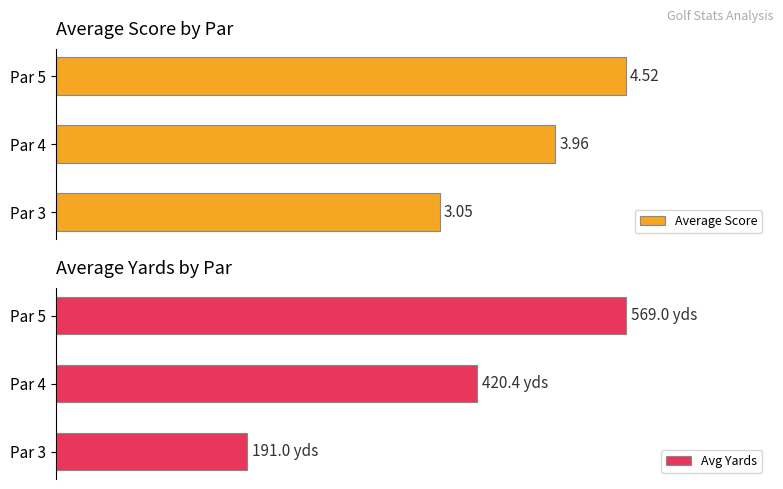

List the labels in order of Average Score value, largest first.

Par 5, Par 4, Par 3